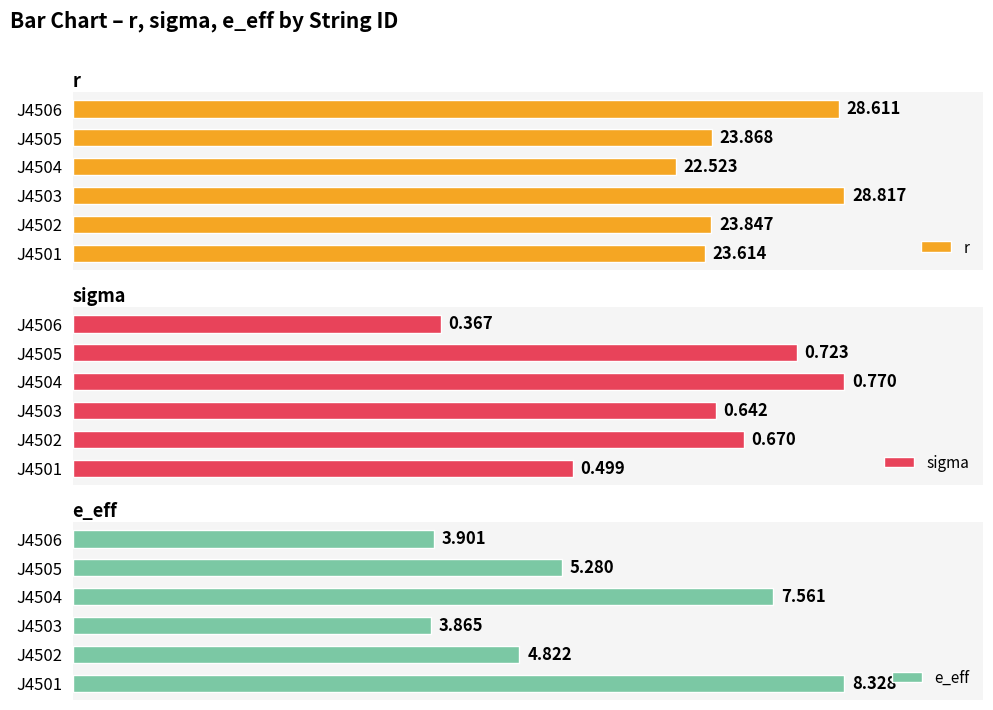

At how many categories does at least one series exceed 7?

6